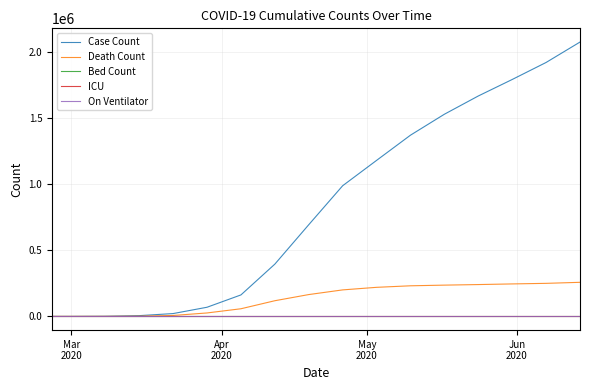

What are all the series names shown in the legend?

Case Count, Death Count, Bed Count, ICU, On Ventilator